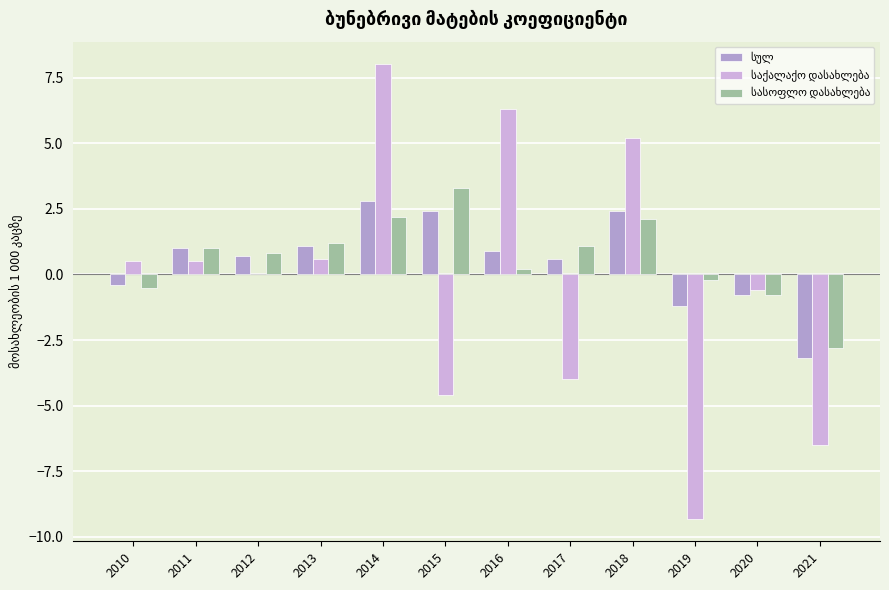

How many categories are shown in the chart?

12